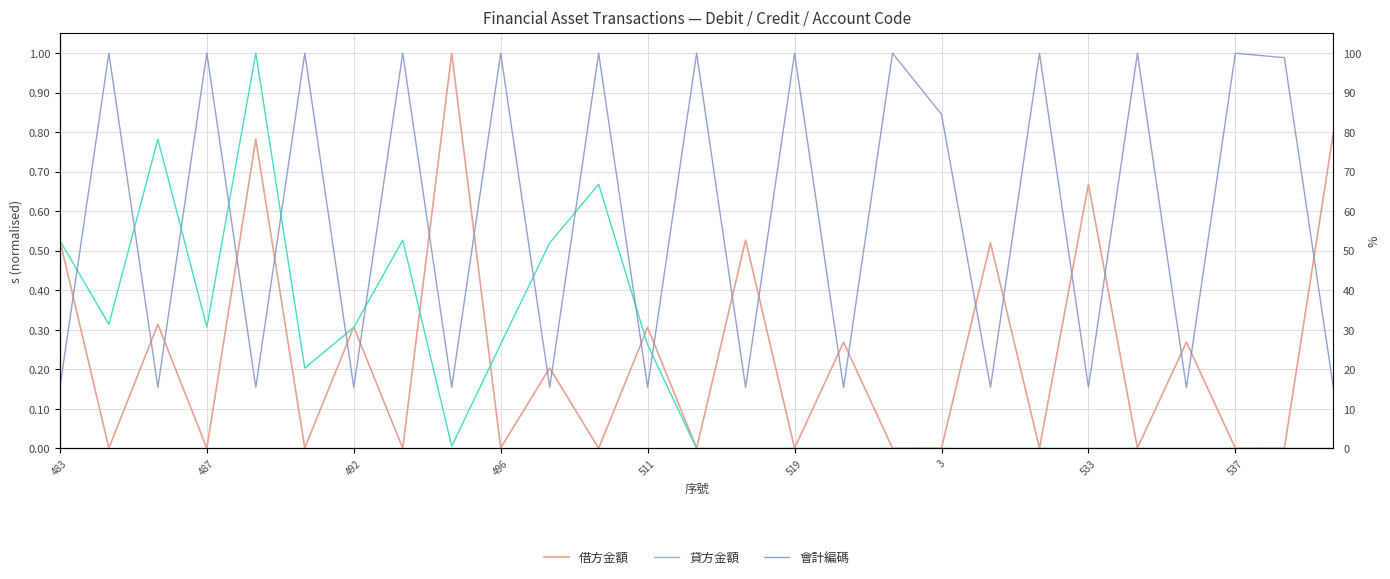

Does the chart display data point markers on the line(s)?

No